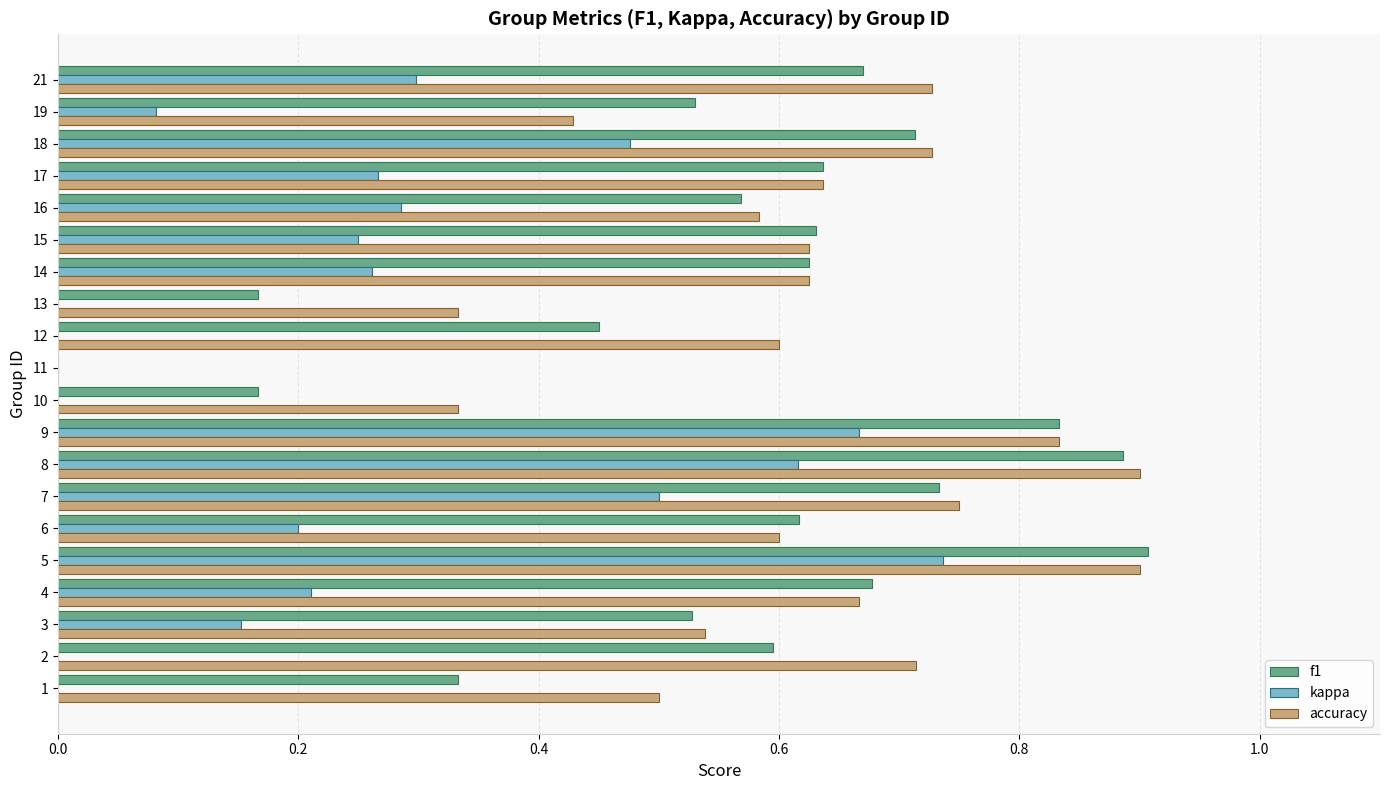

Is the value of kappa at 16 greater than the value of accuracy at 15?

No